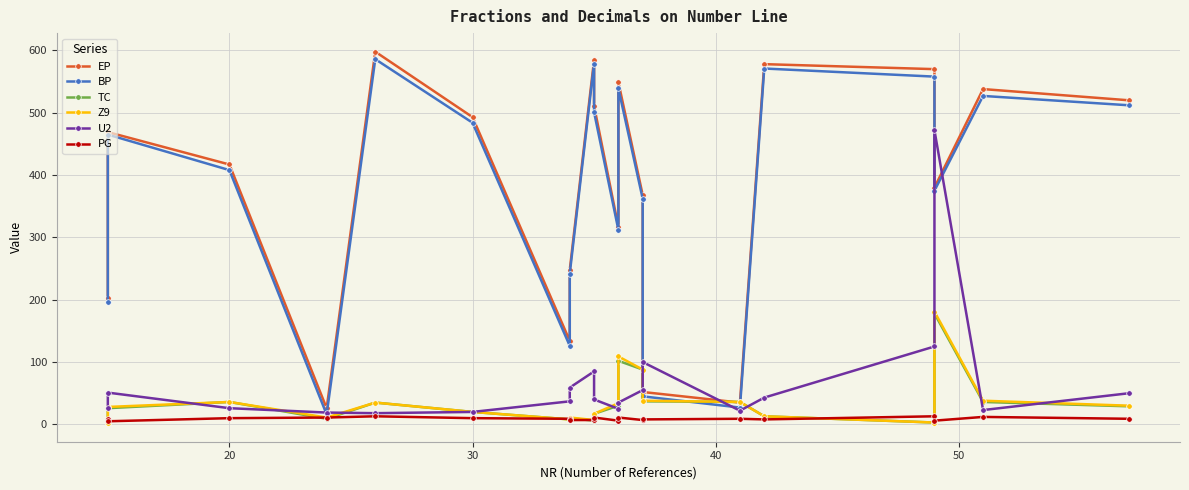

What is the minimum value for U2?

18